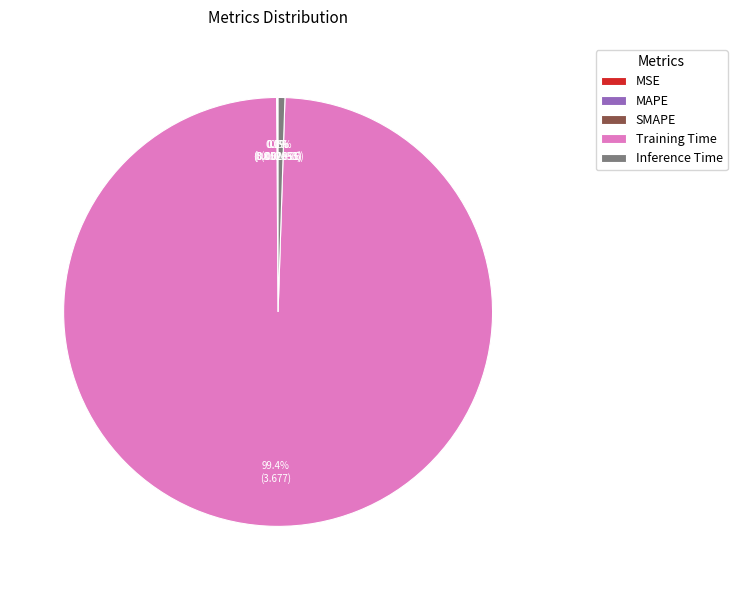

True or false: Training Time accounts for 85% of the total.

False